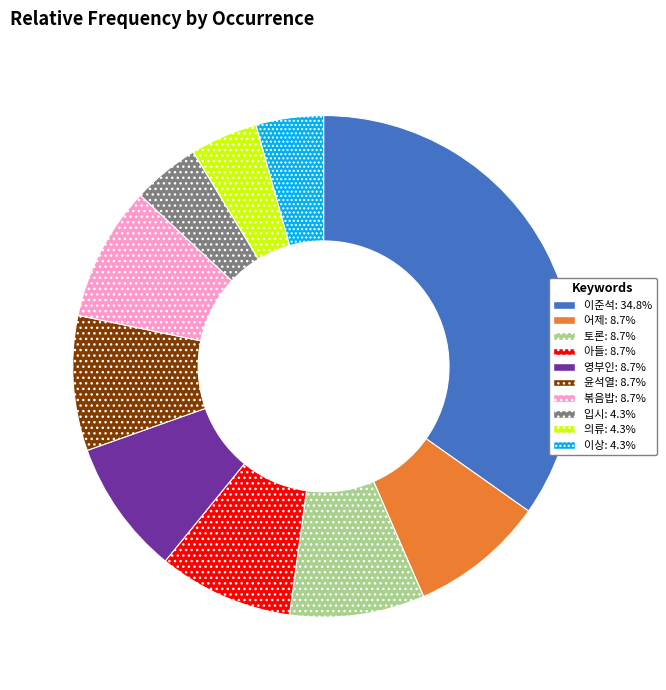

Which has a higher value, 이준석 or 입시?

이준석